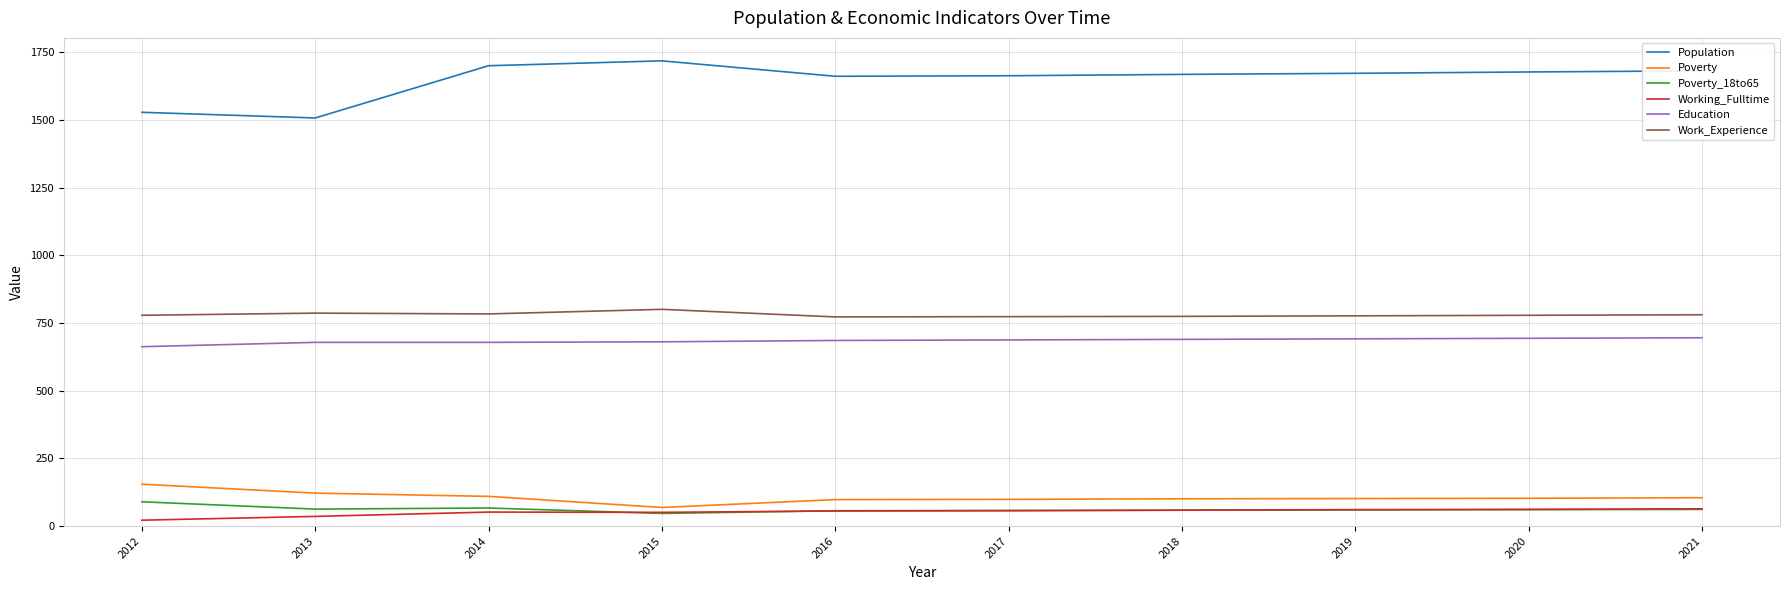

Which series has the largest total across all categories?

Population